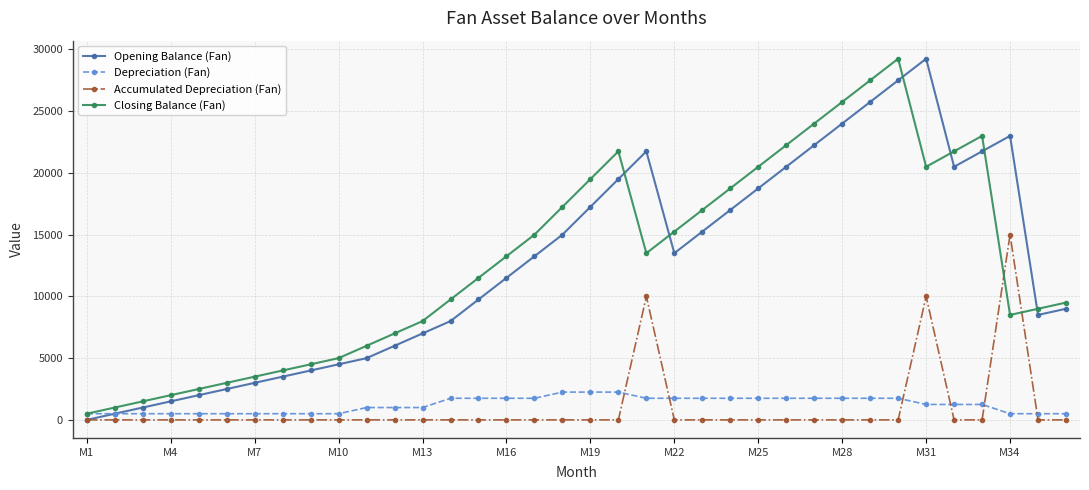

What is the highest value of the Depreciation (Fan) series?

2250